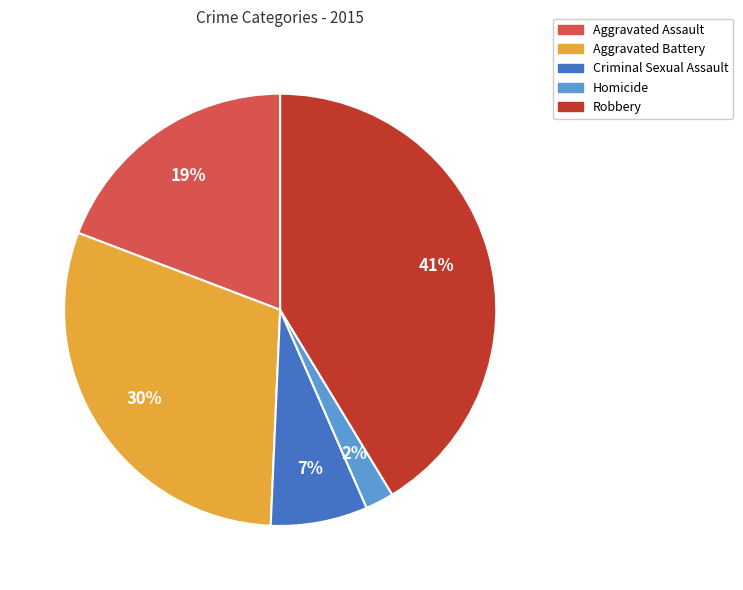

Is there a majority slice in this chart?

No